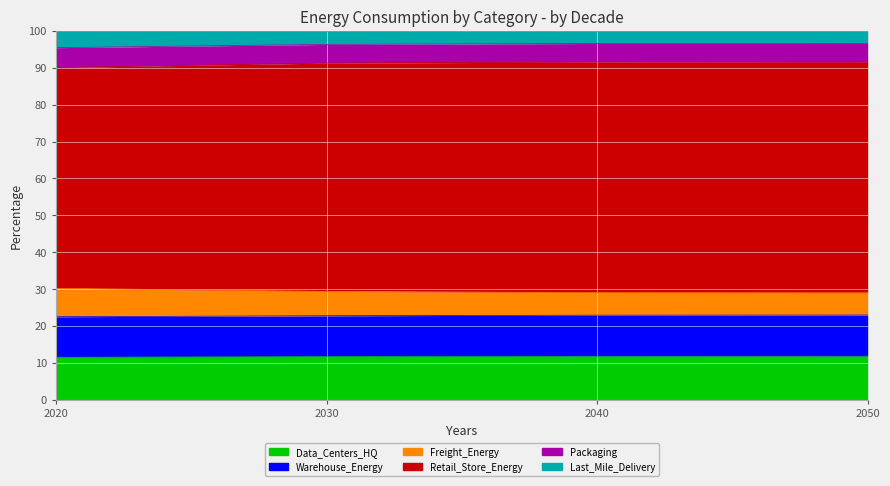

What is the difference between the second highest and minimum values in the Freight_Energy series?

0.3